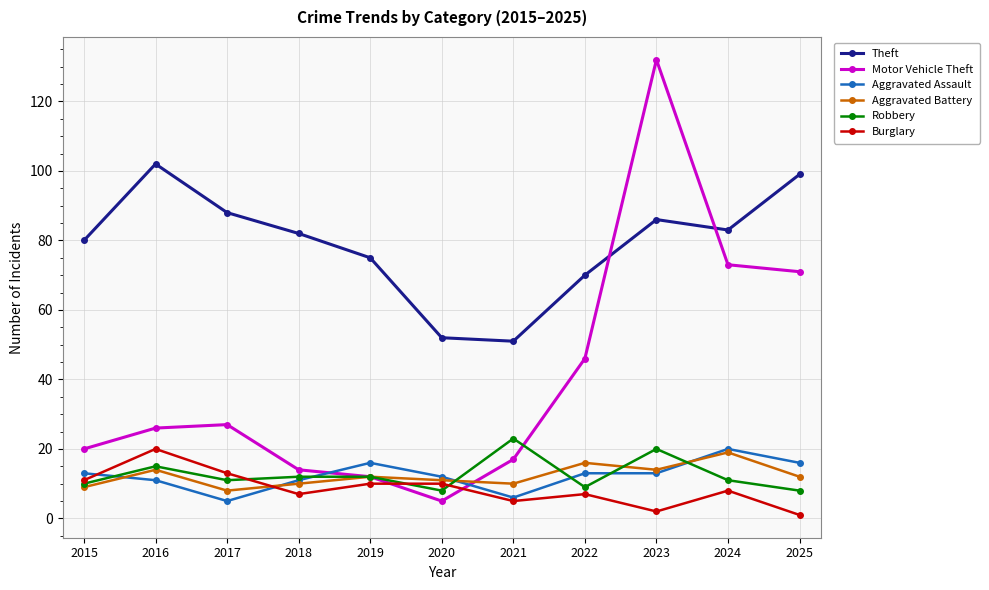

Which category has the highest value in the Aggravated Battery series?

2024